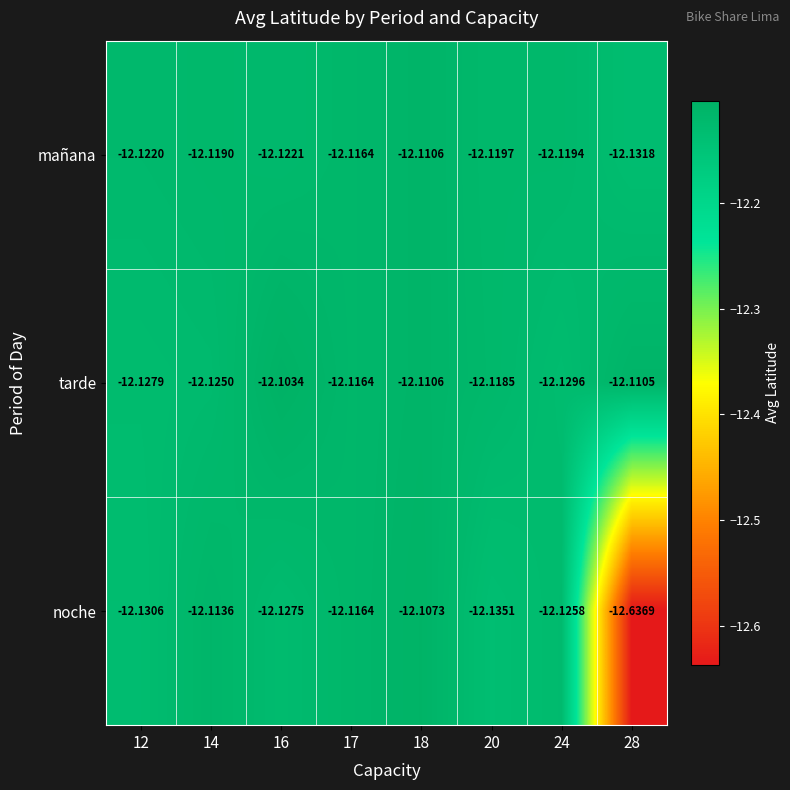

Which series has the largest total across all categories?

tarde